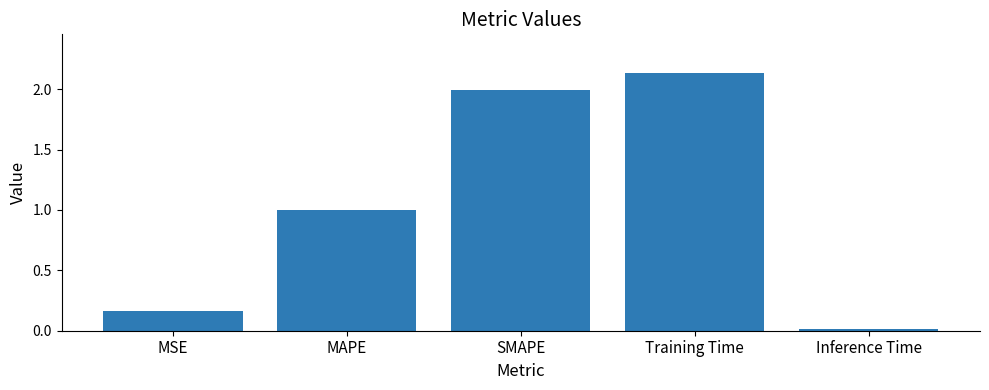

Rank the categories by value from highest to lowest.

Training Time, SMAPE, MAPE, MSE, Inference Time